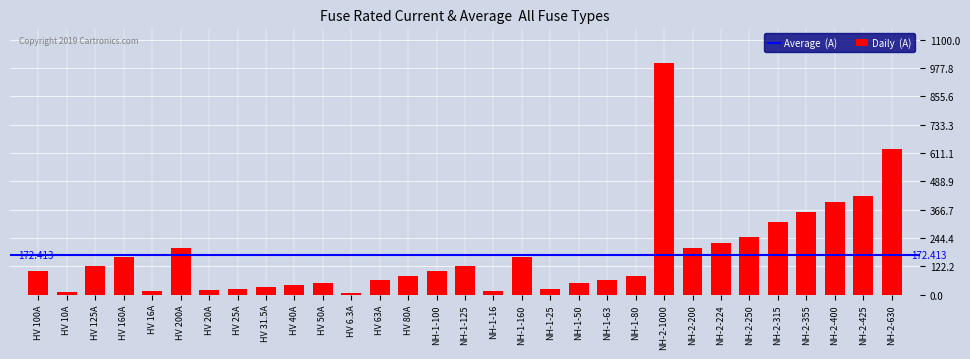

Reading left to right, transcribe all the data shown in this chart.

HV 100A=100.0	HV 10A=10.0	HV 125A=125.0	HV 160A=160.0	HV 16A=16.0	HV 200A=200.0	HV 20A=20.0	HV 25A=25.0	HV 31.5A=31.5	HV 40A=40.0	HV 50A=50.0	HV 6.3A=6.3	HV 63A=63.0	HV 80A=80.0	NH-1-100=100.0	NH-1-125=125.0	NH-1-16=16.0	NH-1-160=160.0	NH-1-25=25.0	NH-1-50=50.0	NH-1-63=63.0	NH-1-80=80.0	NH-2-1000=1000.0	NH-2-200=200.0	NH-2-224=224.0	NH-2-250=250.0	NH-2-315=315.0	NH-2-355=355.0	NH-2-400=400.0	NH-2-425=425.0	NH-2-630=630.0